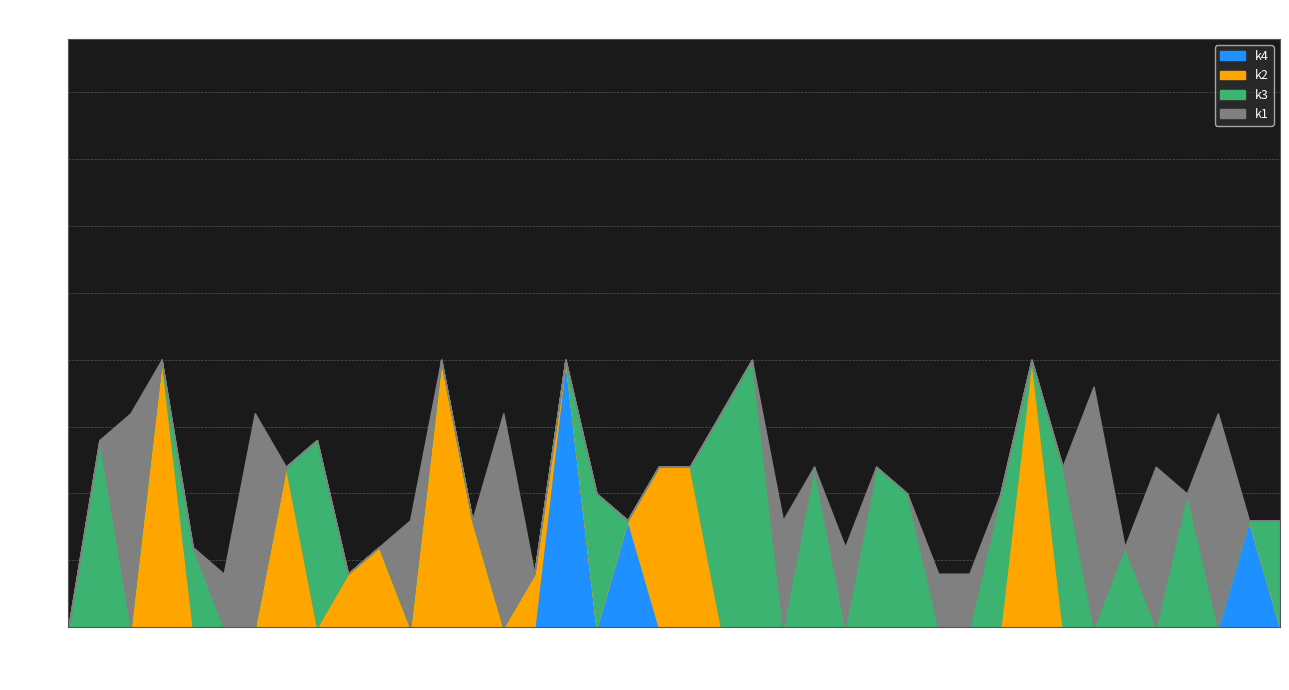

Does the chart display data point markers on the line(s)?

No